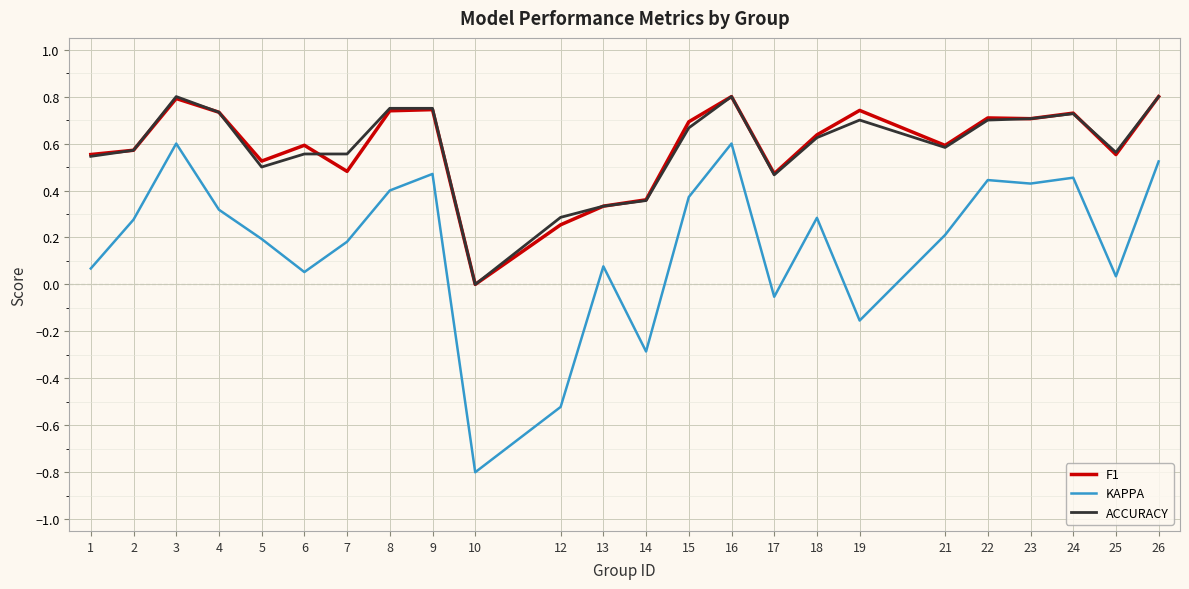

True or false: KAPPA and F1 cross at least once.

False